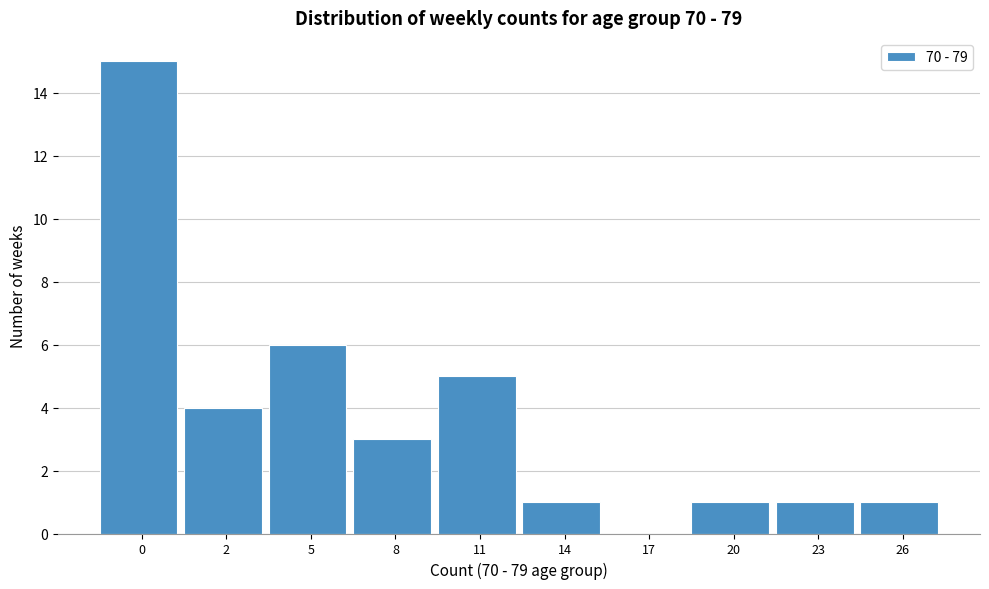

Reading right to left, transcribe all the data shown in this chart.

26=1	23=1	20=1	17=0	14=1	11=5	8=3	5=6	2=4	0=15